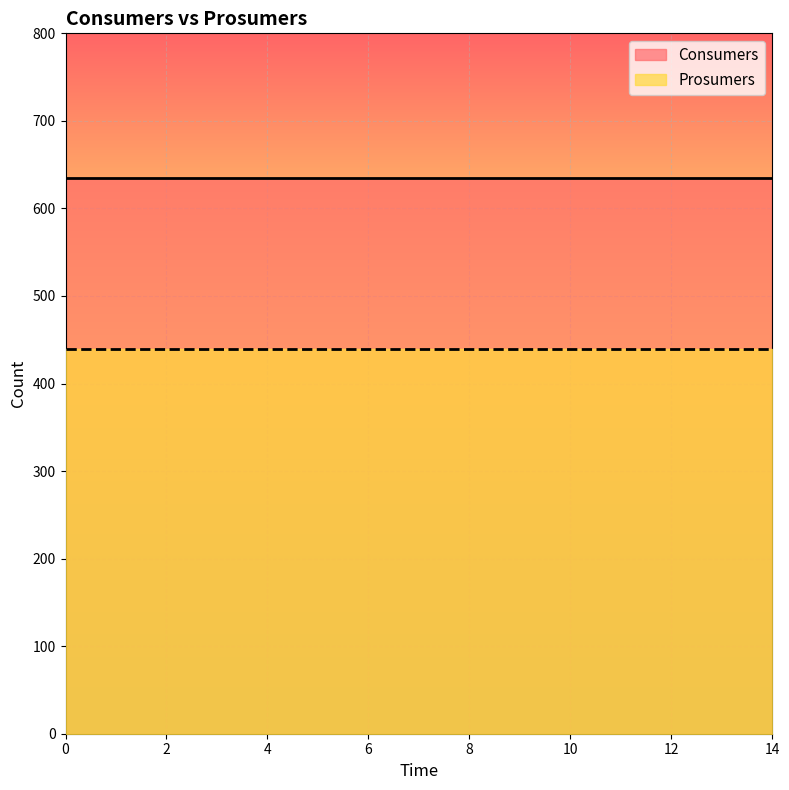

Reading left to right, extract all data points from this chart.

Consumers: 635	635	635	635	635	635	635	635	635	635	635	635	635	635	635
Prosumers: 440	440	440	440	440	440	440	440	440	440	440	440	440	440	440